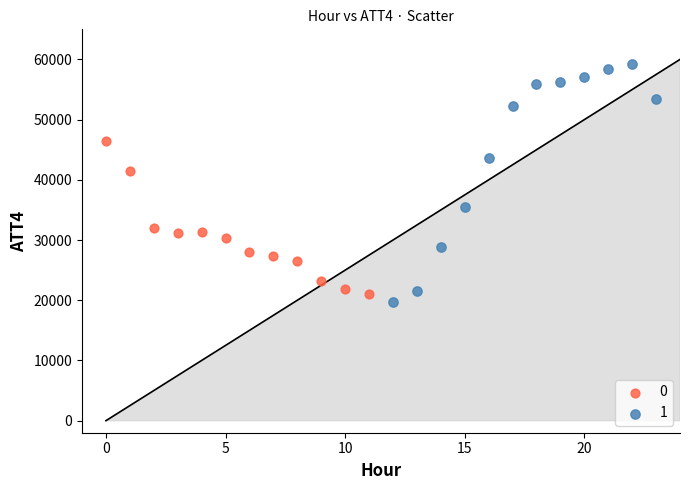

Which series has the widest spread of Y values?

1